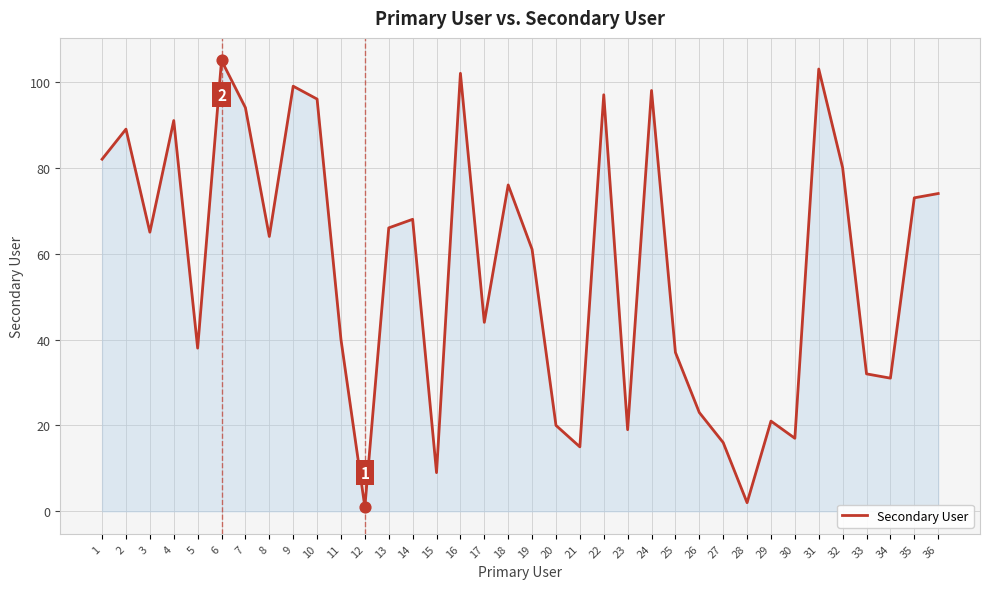

Approximately how many times larger is the value at 29 compared to 14?

0.3